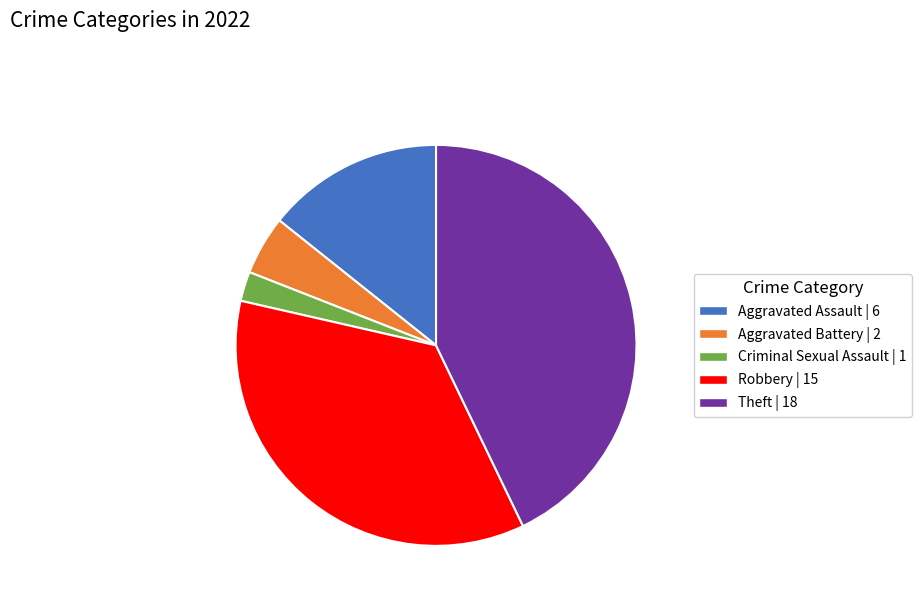

True or false: Aggravated Assault accounts for 1% of the total.

False